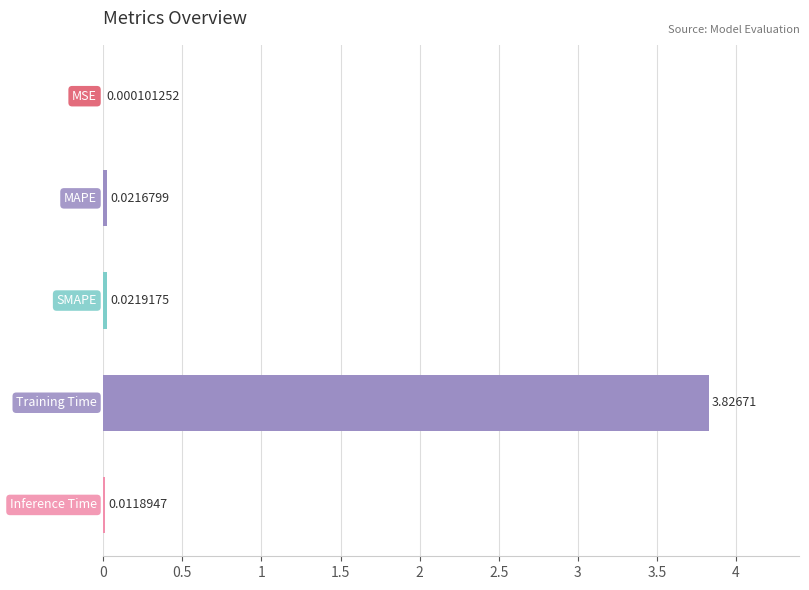

What is the sum of all values?

3.9